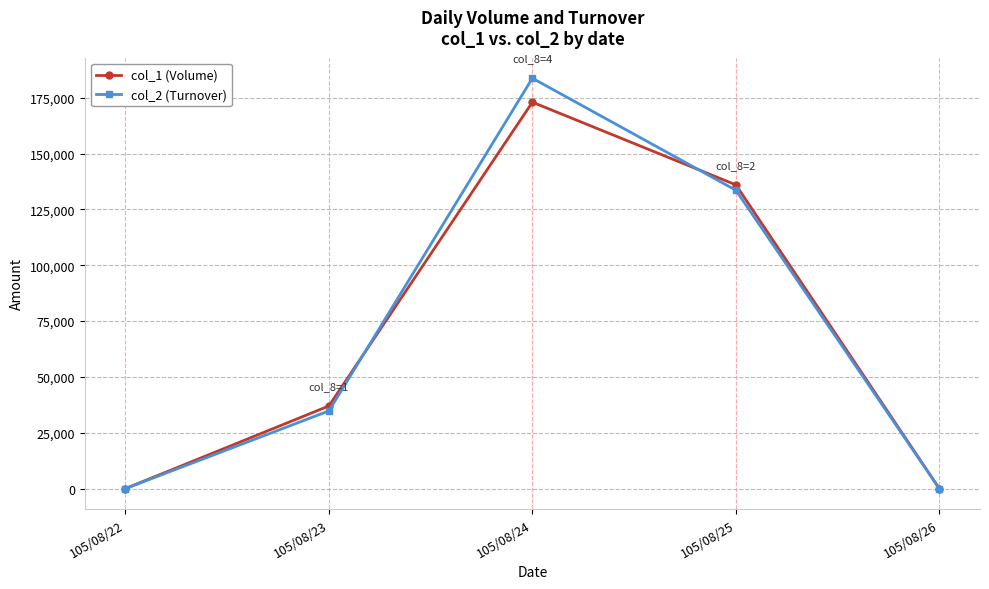

Which series changed the most between 105/08/25 and 105/08/26?

col_1 (Volume)